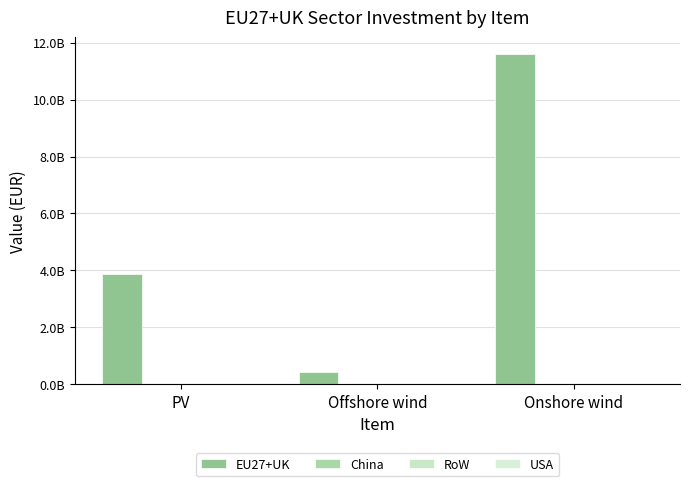

Does the chart contain any negative values?

No